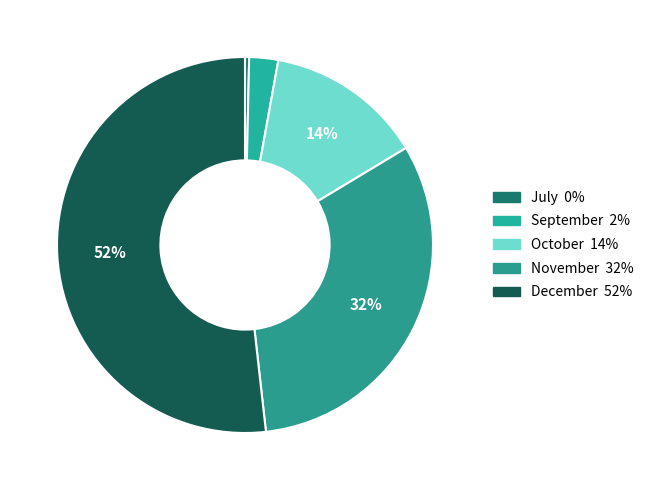

Combined, what portion of the pie is October and December?

65.3%